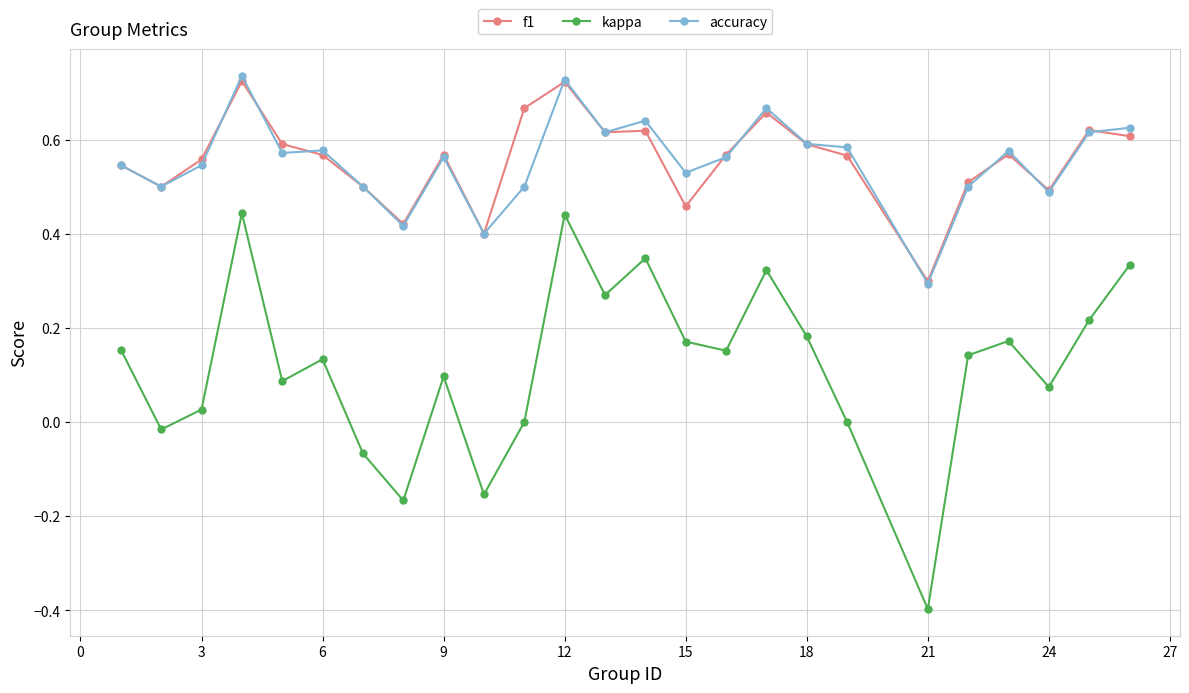

Which series has the widest spread of values?

kappa